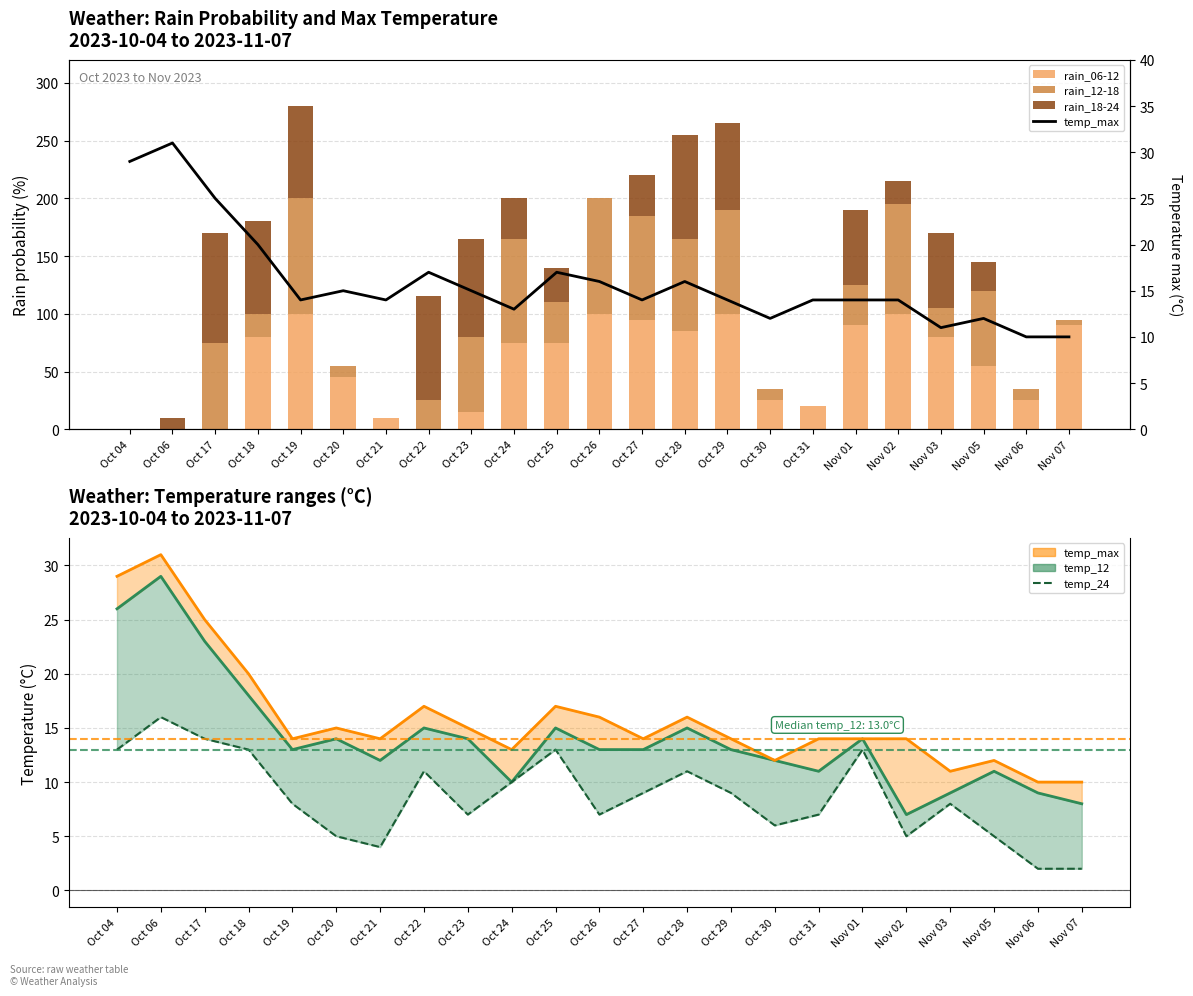

What is the total value across all series at Oct 26?

223